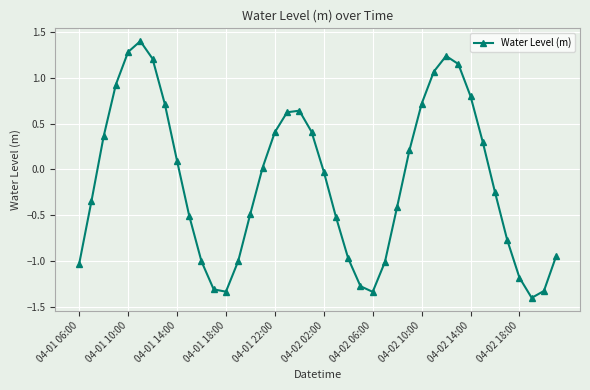

How many interior local peaks (higher than both neighbors) does the data have?

3